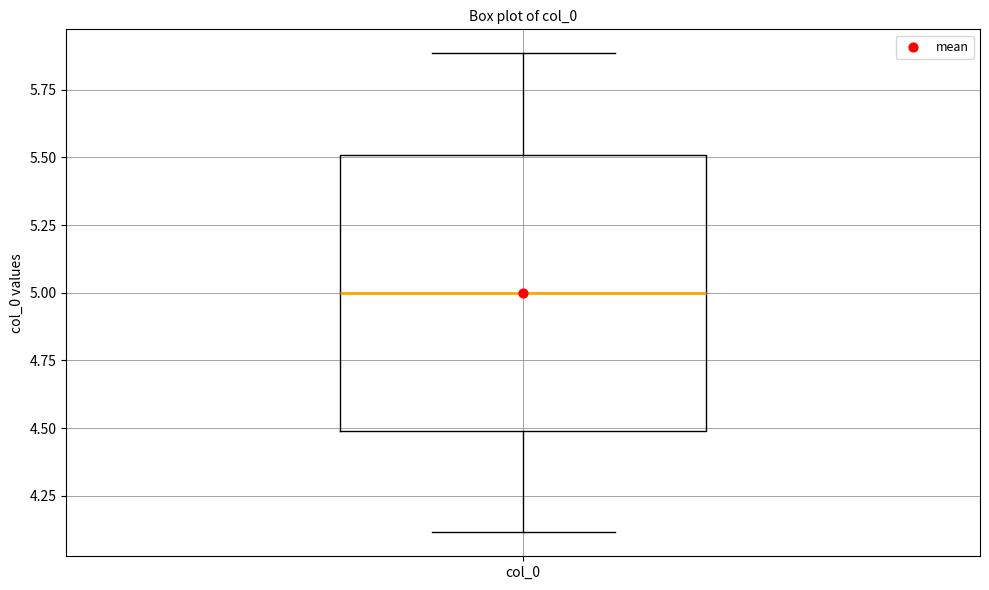

Transcribe this box plot: give where the median line is, the range the box spans, and where the two whiskers end, as read against the y-axis. The values are not printed on the chart, so give them approximately, as read against the axis.

median 5.0, box 4.5 to 5.5, whiskers 4.1 to 5.9